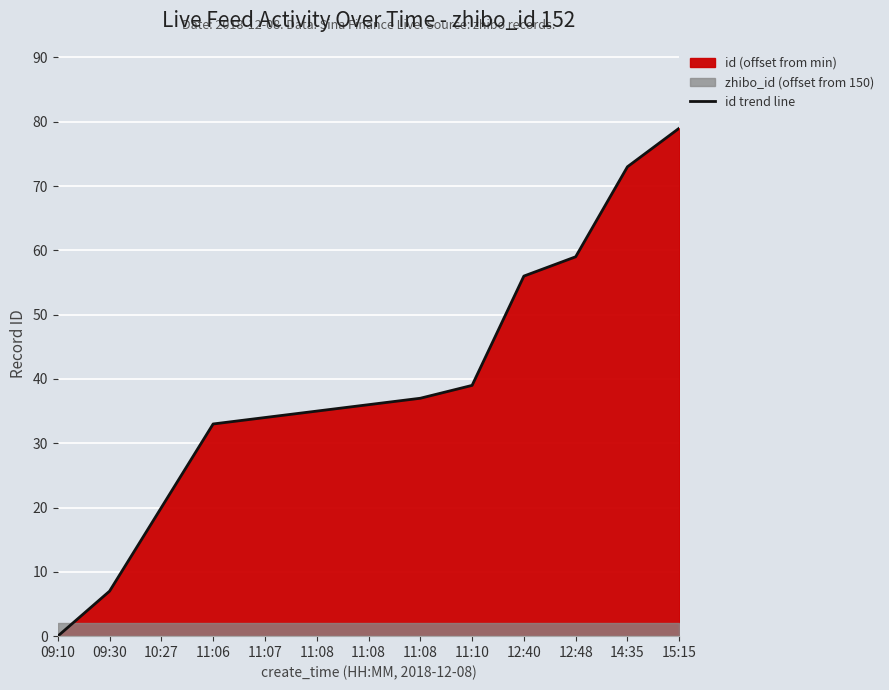

Which category has the lowest value across all series?

09:10